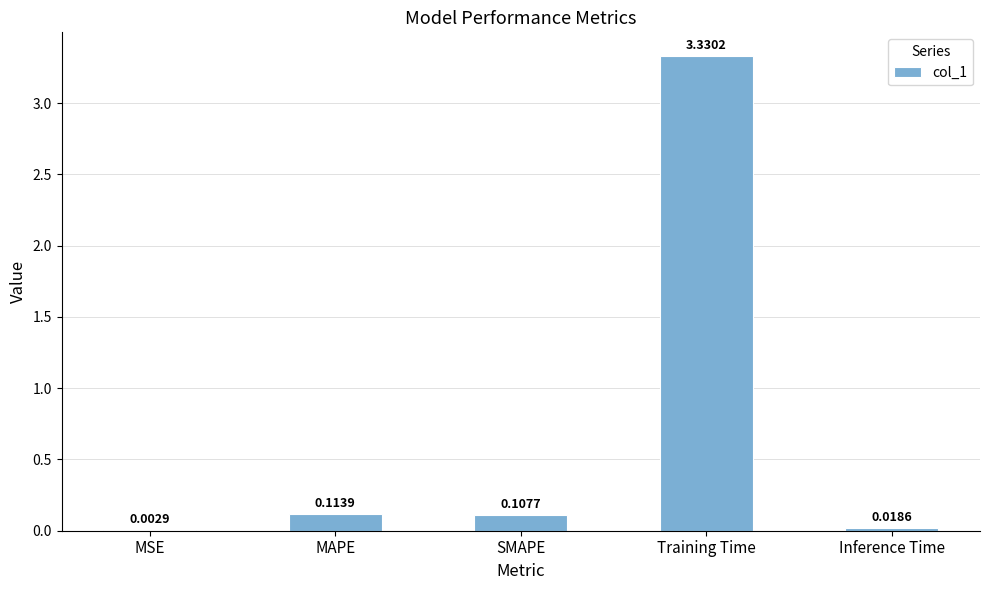

Are the bars horizontal?

No